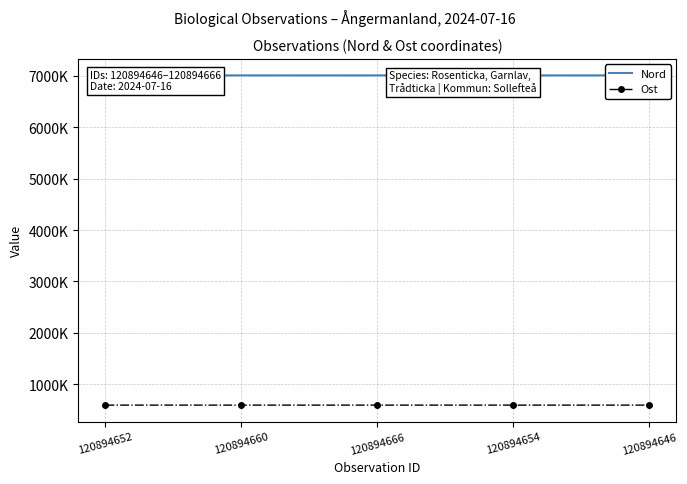

What is the value of the Ost point at the 5th from the left?

598917